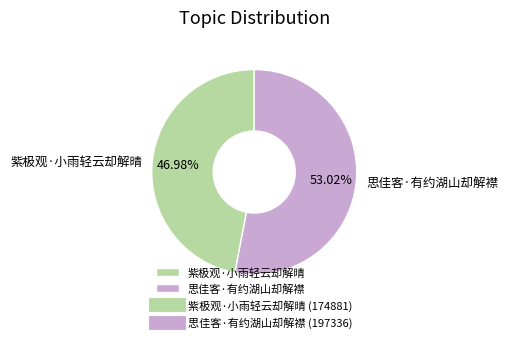

What portion of the pie excludes 紫极观·小雨轻云却解晴?

53.0%